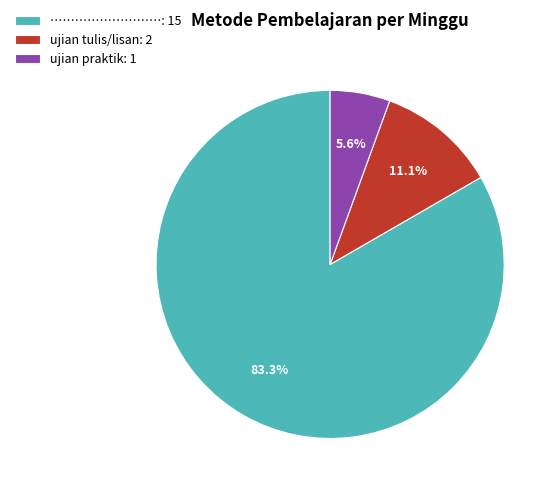

Is ujian tulis/lisan the majority of the pie?

No